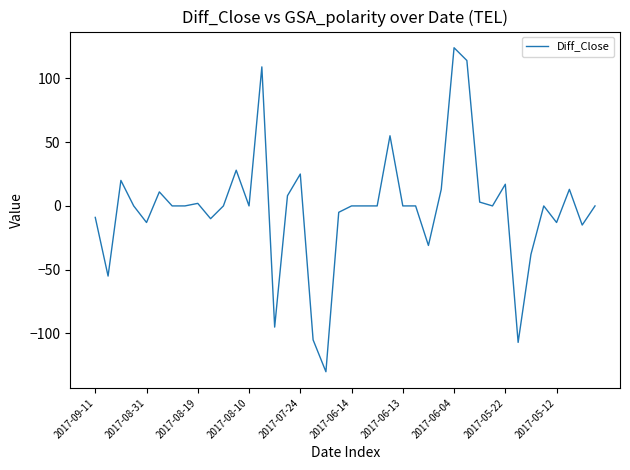

What is the minimum value shown in the chart?

-130